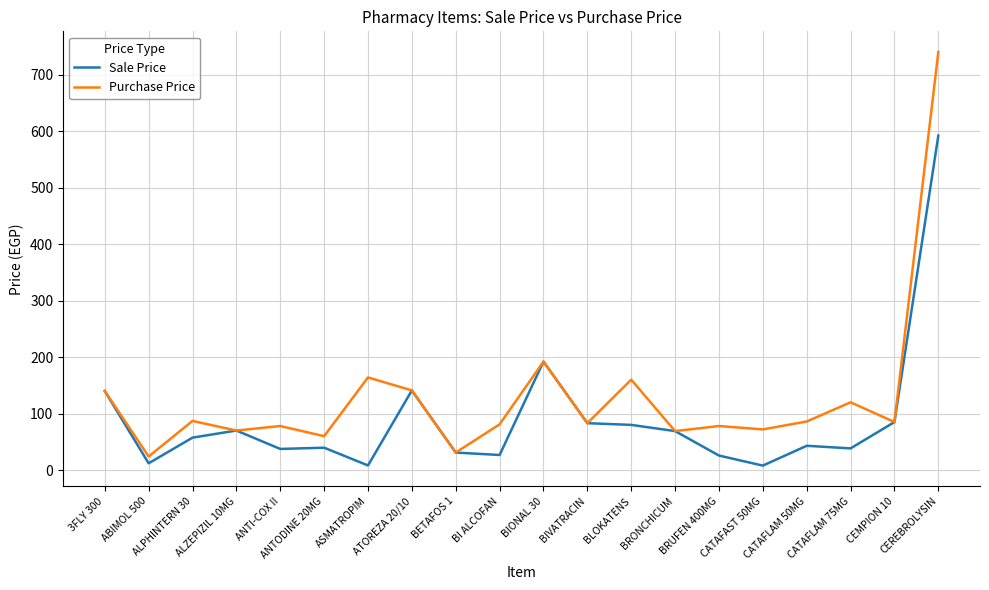

What is the difference between the Sale Price values at BRONCHICUM and BLOKATENS?

11.0